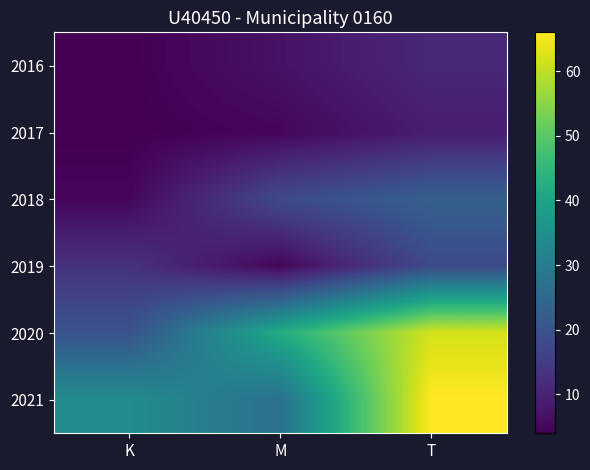

At how many categories does at least one series exceed 9?

3